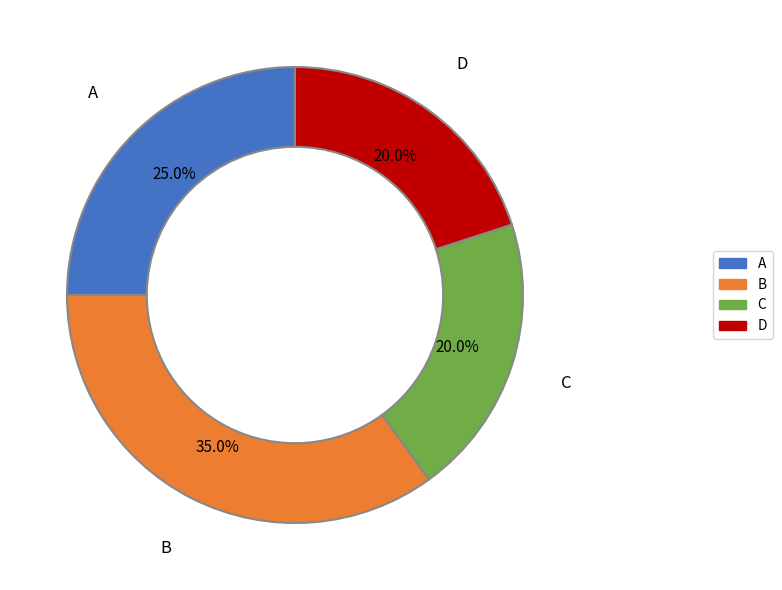

Approximately how many times larger is the value at B compared to A?

1.4